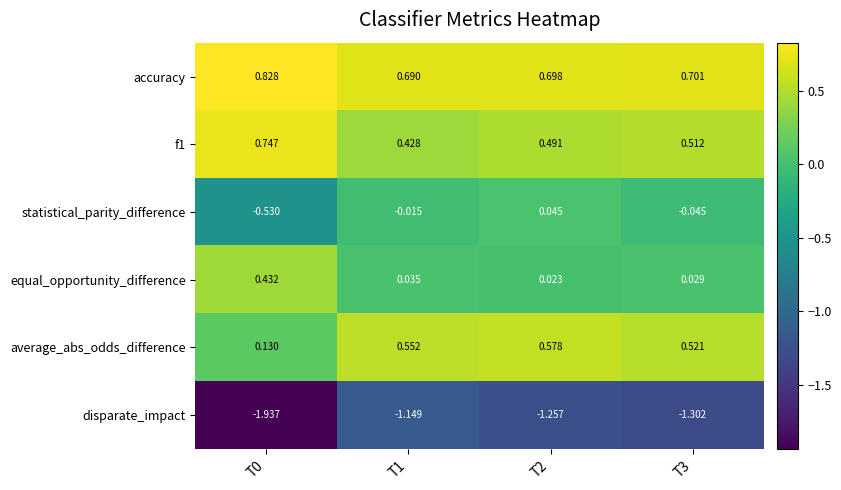

At which category is the sum across all series the highest?

T2